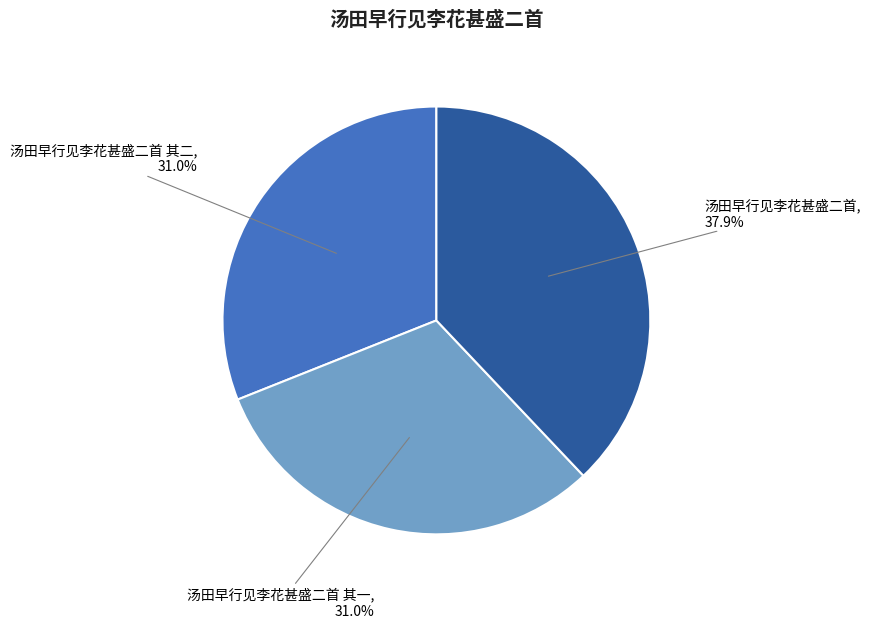

What portion of the pie excludes 汤田早行见李花甚盛二首?

62.1%